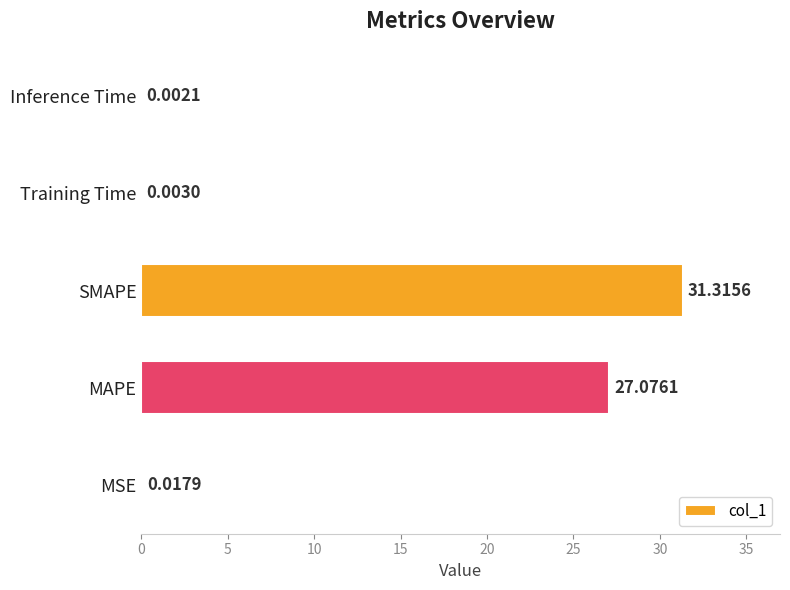

Between MSE and MAPE, which is larger?

MAPE